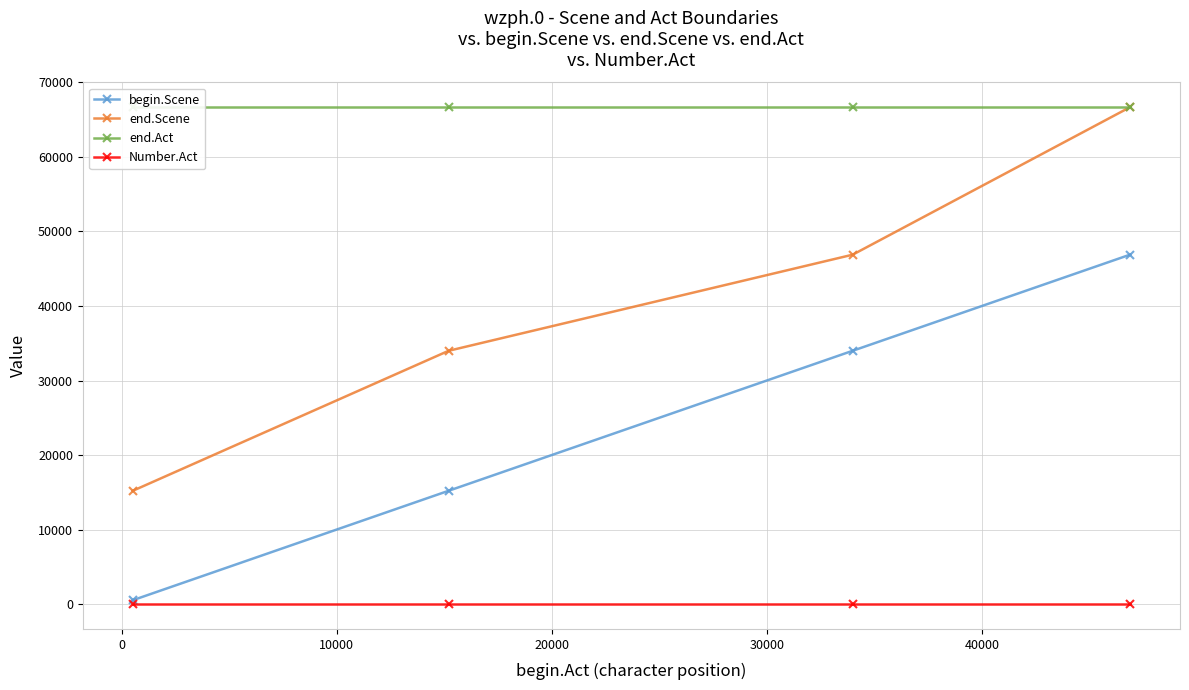

What is the maximum value for begin.Scene?

46891